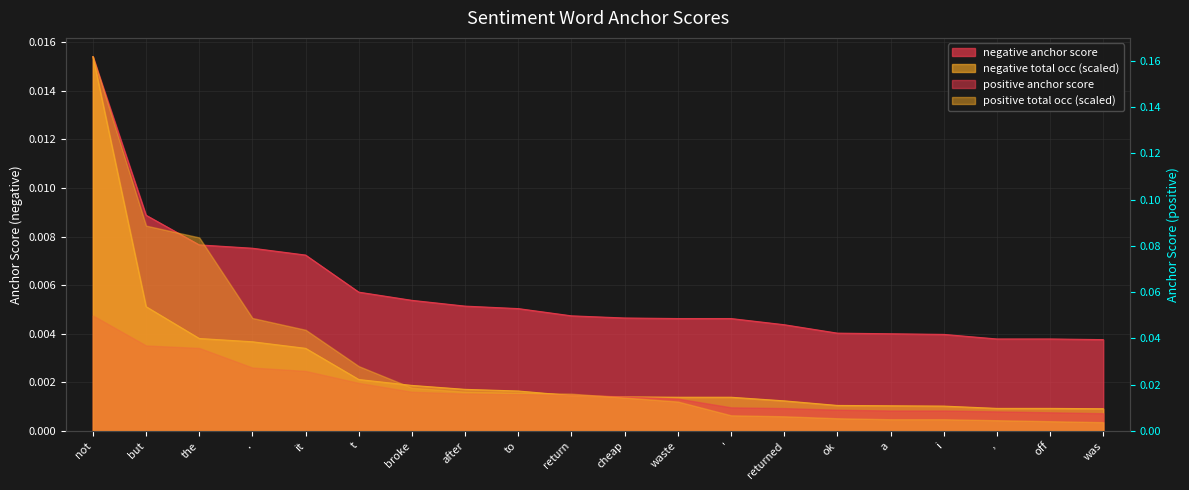

Does the chart display data point markers on the line(s)?

No